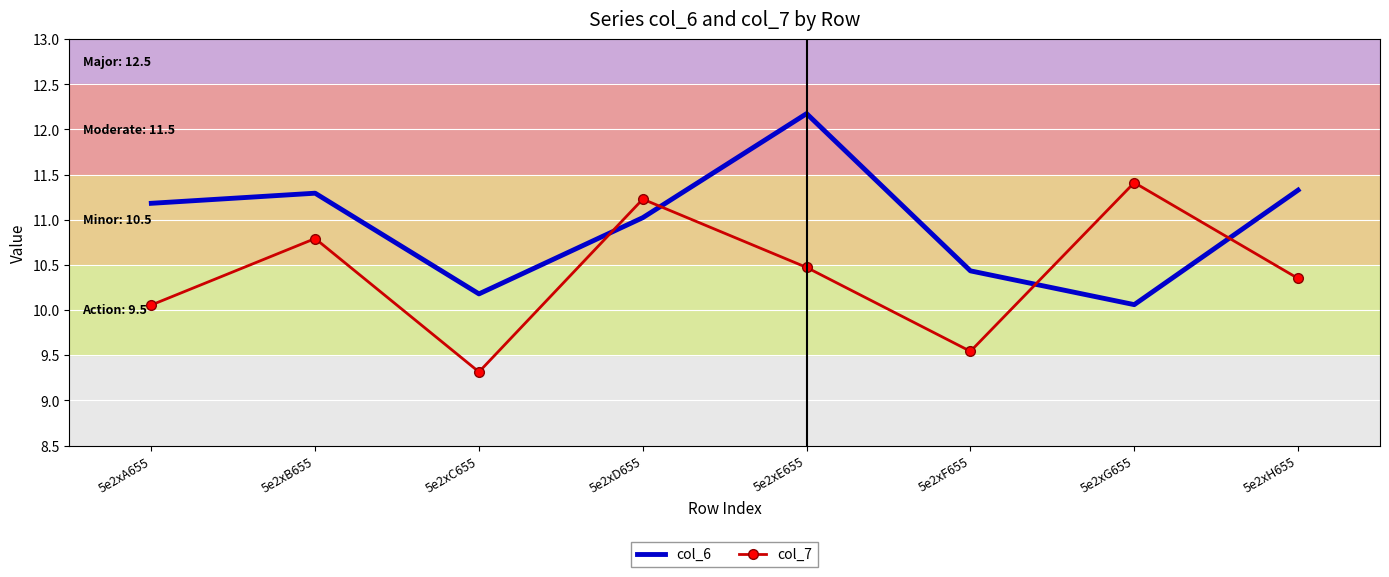

What is the sum of all col_6 values?

87.7